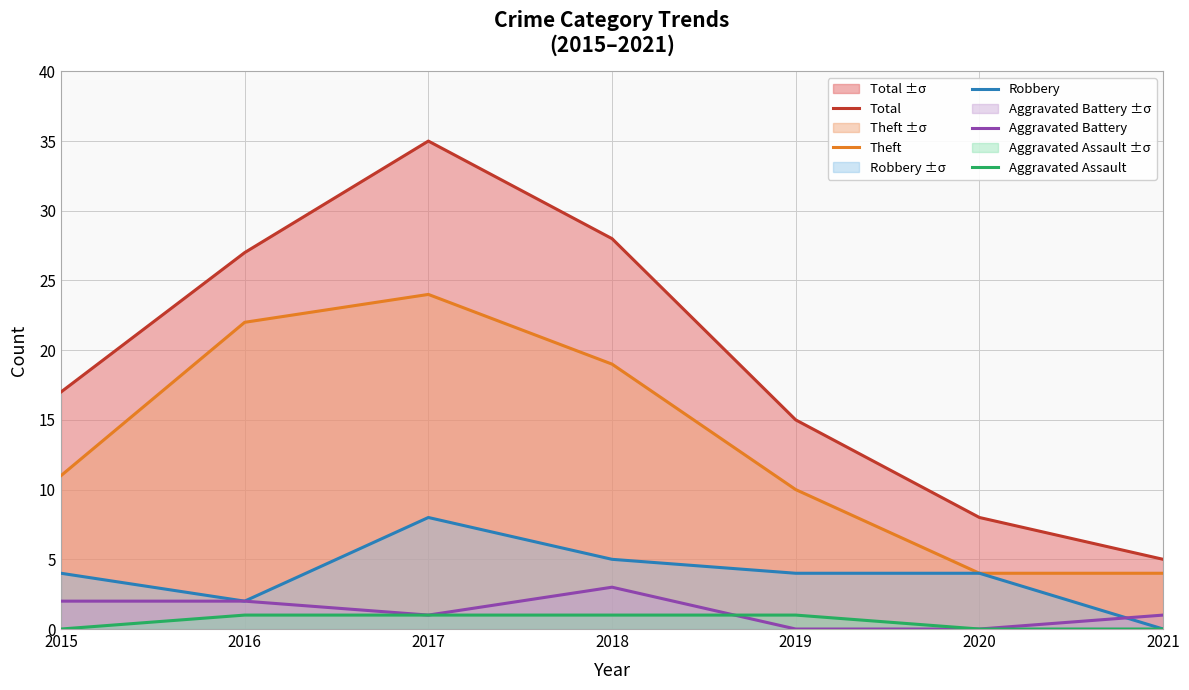

What is the difference between the highest and lowest values at 2017?

34